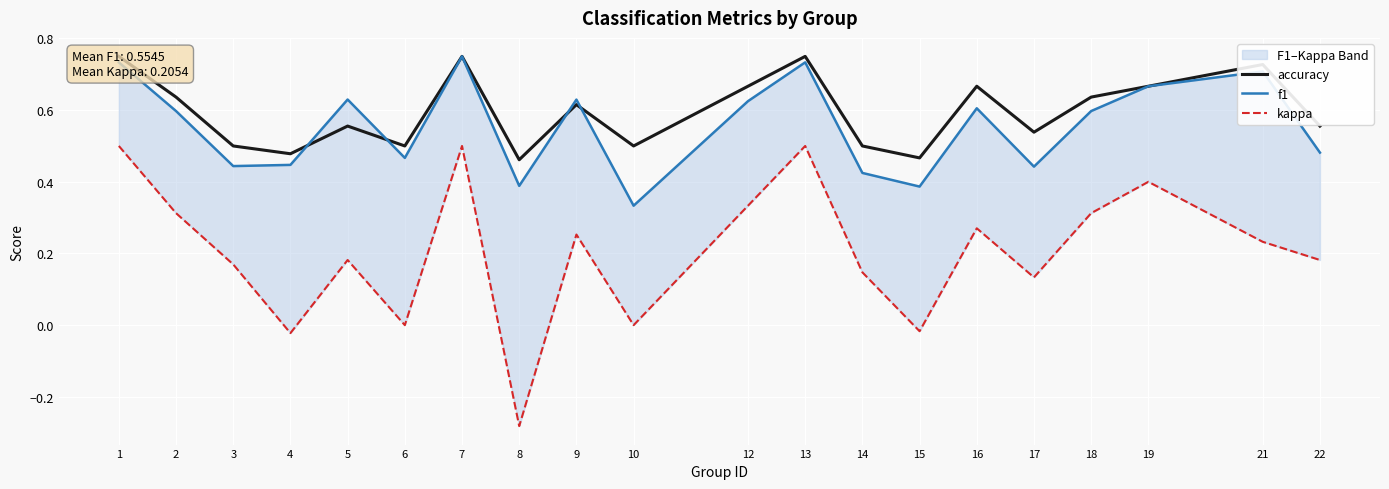

In f1, how many points are lower than both neighbors (excluding endpoints)?

6